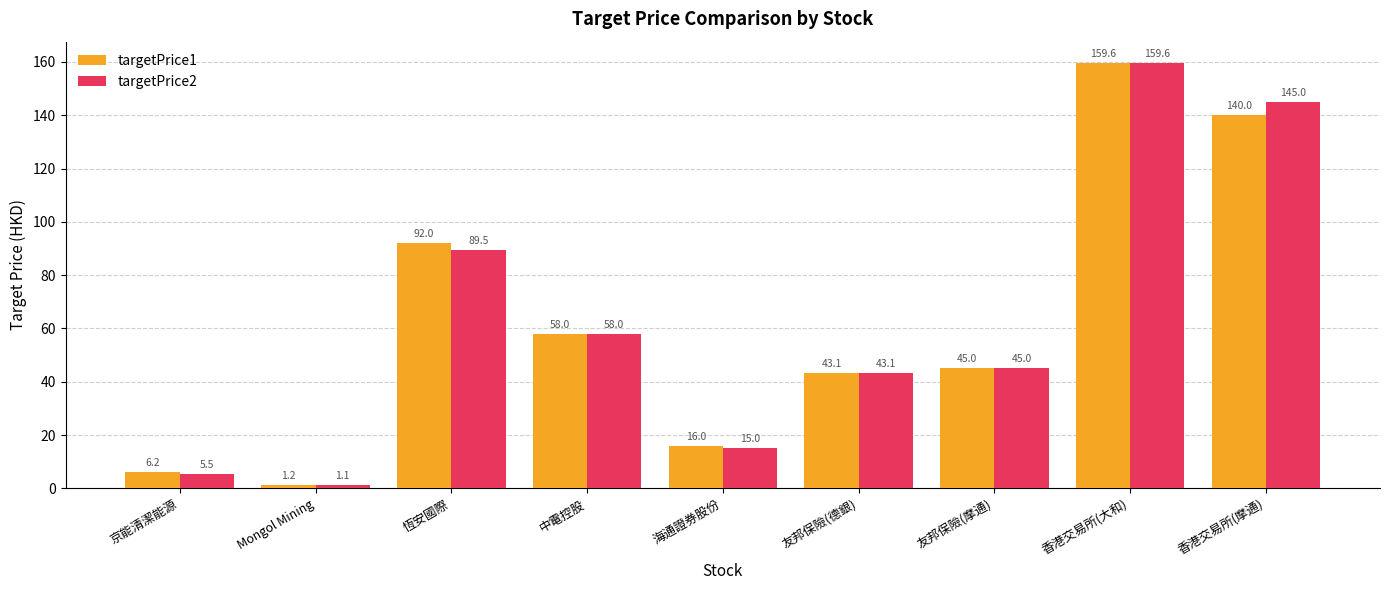

At which label is targetPrice1 closest to 80?

恆安國際